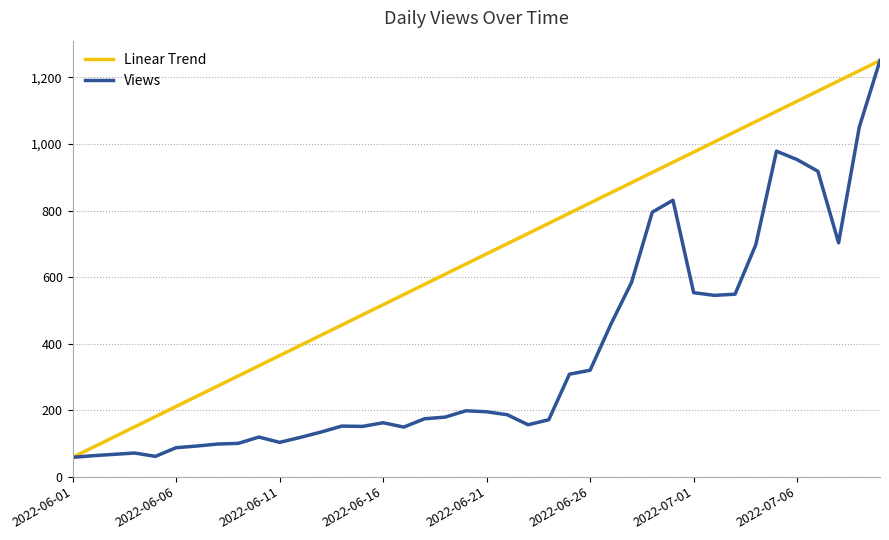

What is the highest value of the Views series?

1251.0